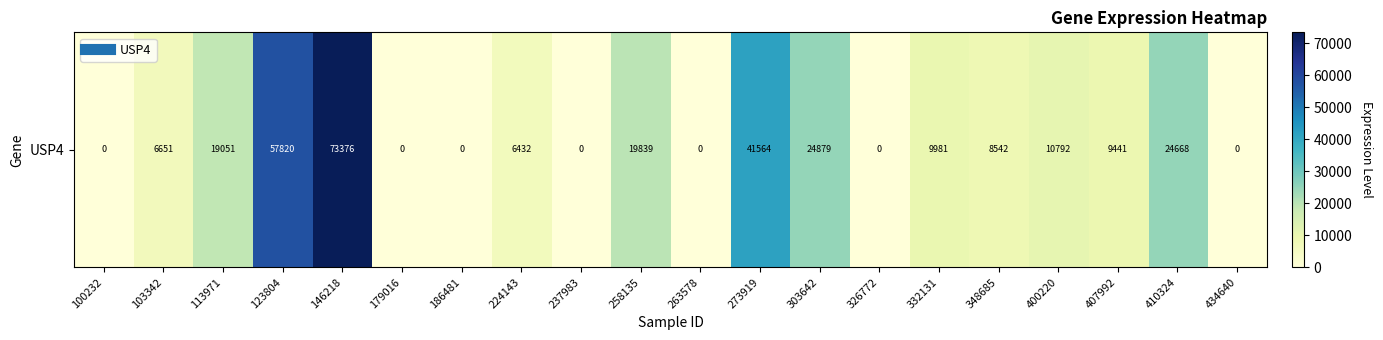

Which label corresponds to the smallest value in the chart?

100232